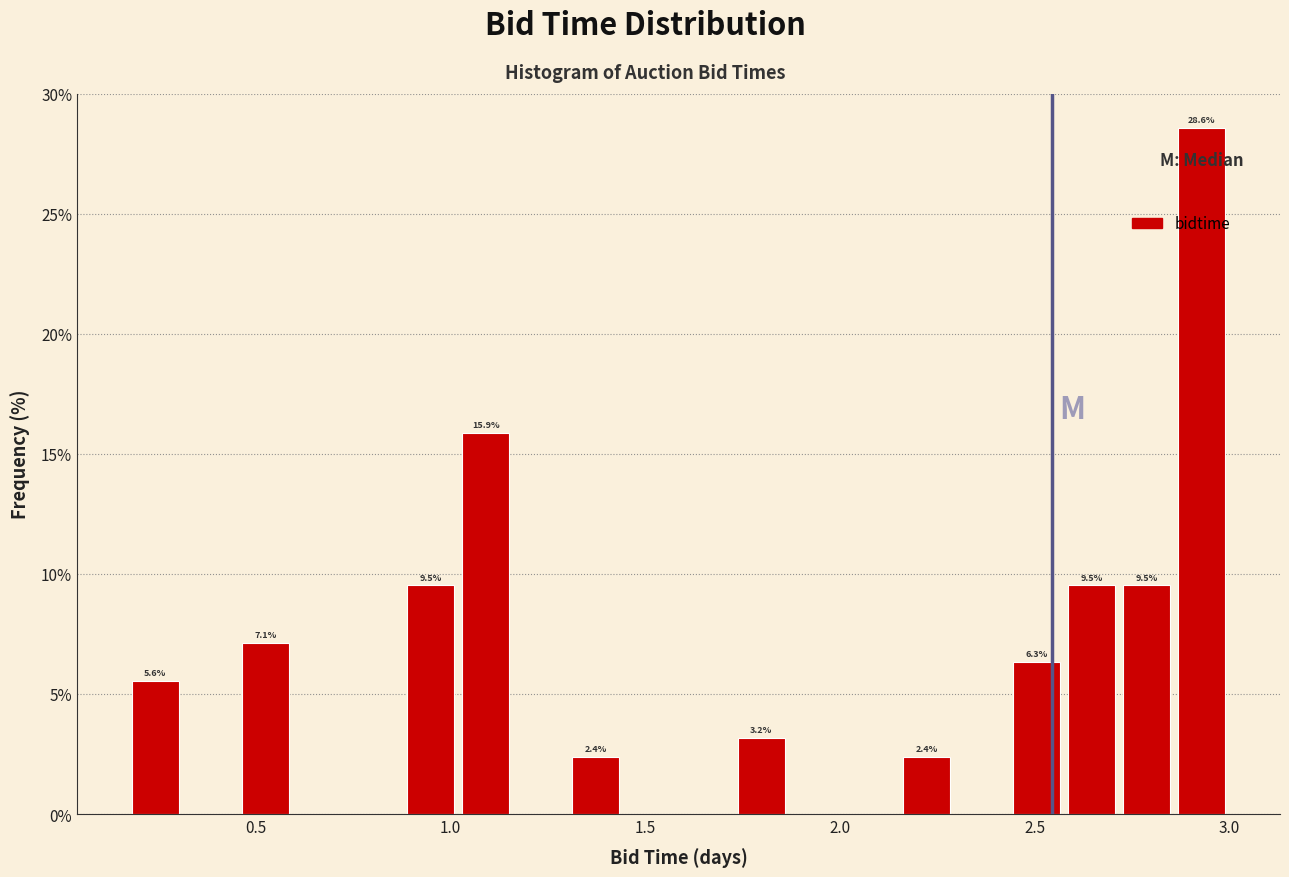

Read against the x-axis, roughly where is the centre of the tallest bar?

2.95